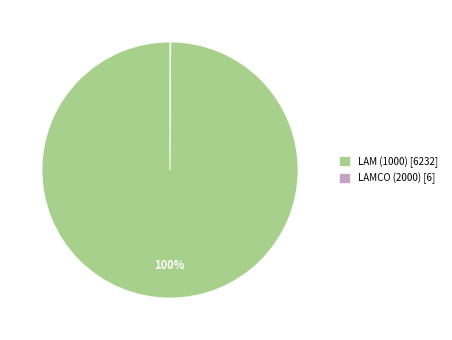

To the nearest percent, what portion does LAM (1000) represent?

100%